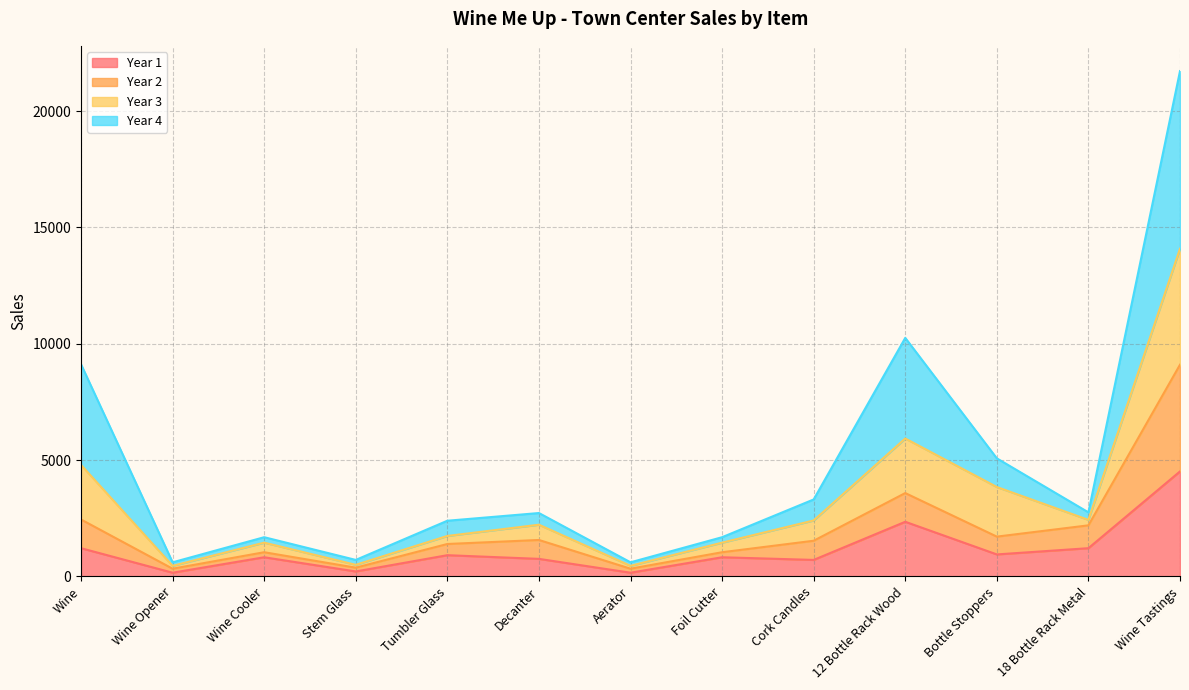

How many lines are shown in the chart?

4